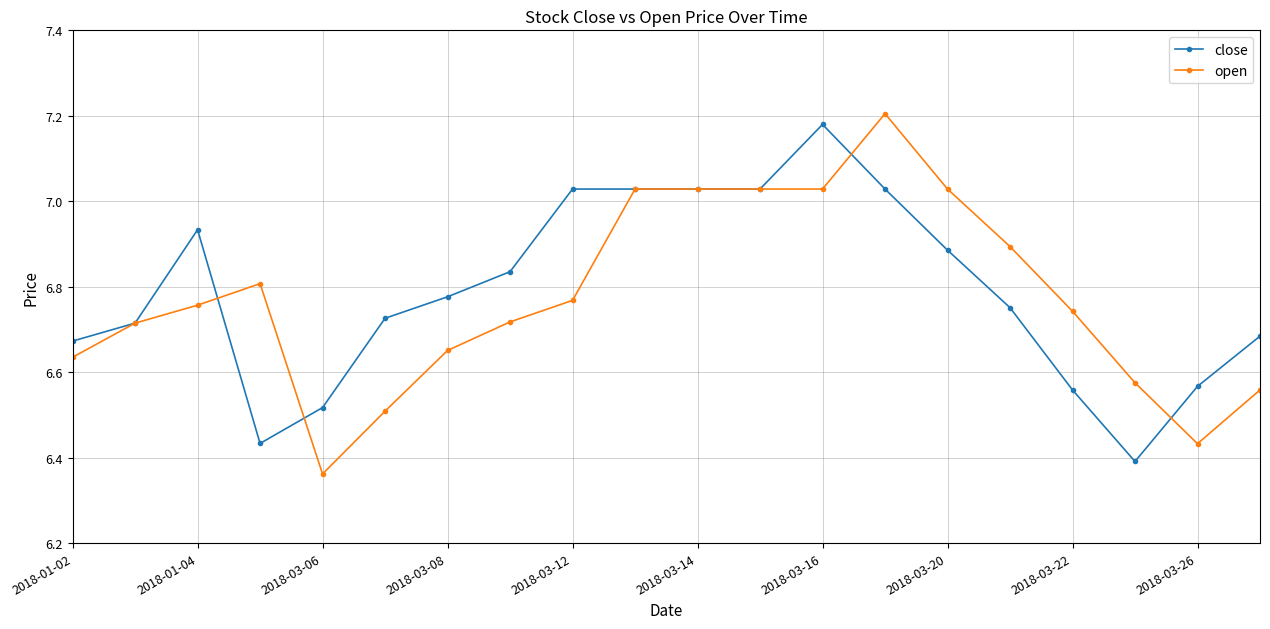

True or false: open and close cross at least once.

True